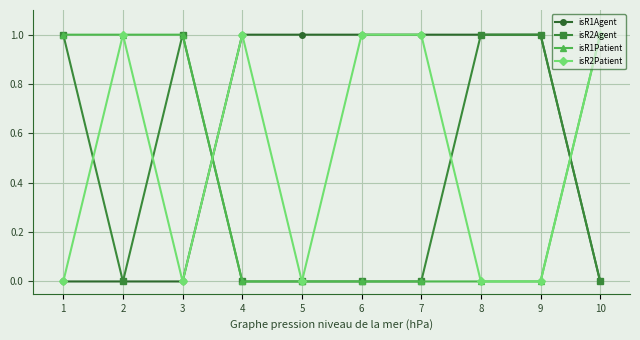

At how many categories does at least one series exceed 0?

10